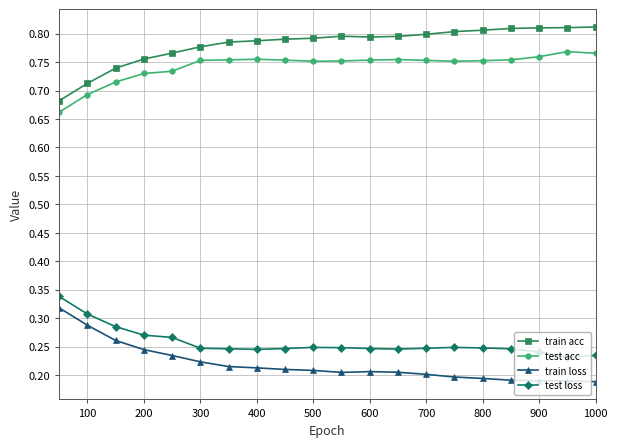

What are all the series names shown in the legend?

train acc, test acc, train loss, test loss